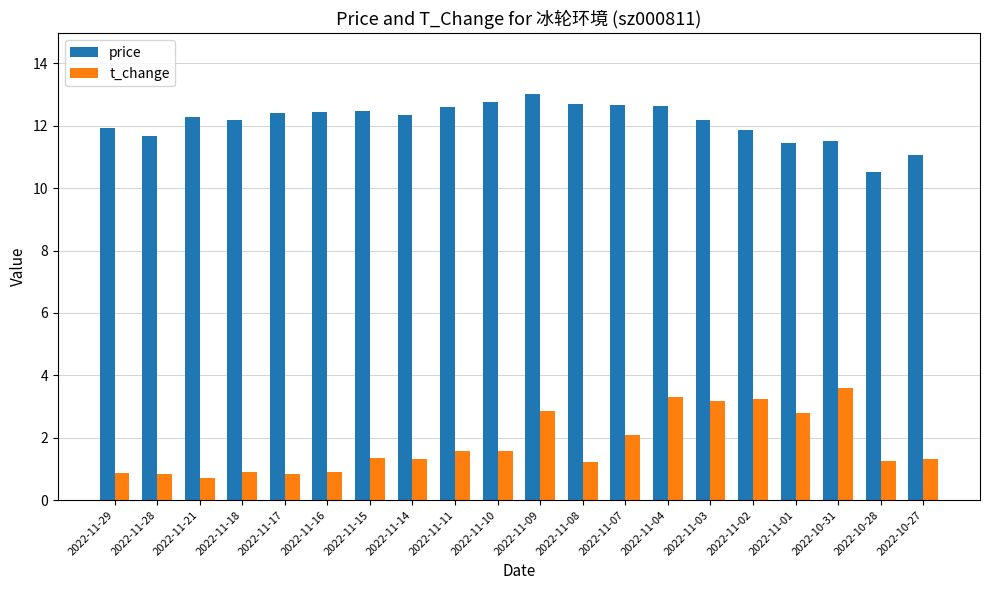

Which category has the highest value across all series?

2022-11-09